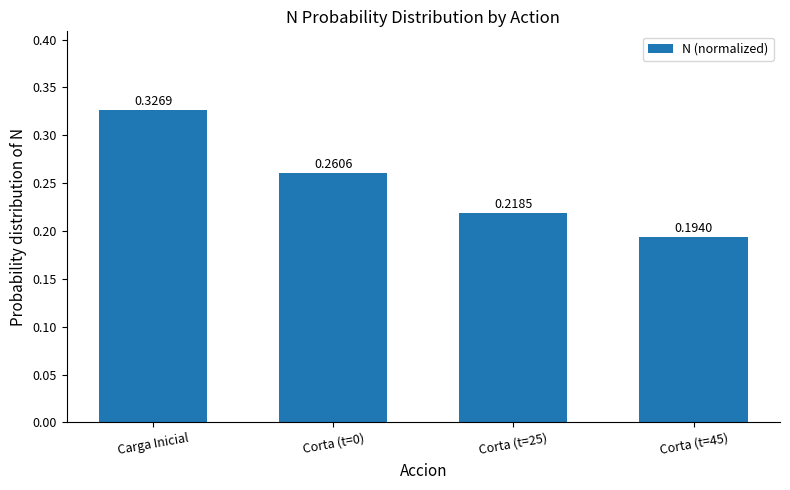

Rank the categories by value from lowest to highest.

Corta (t=45), Corta (t=25), Corta (t=0), Carga Inicial